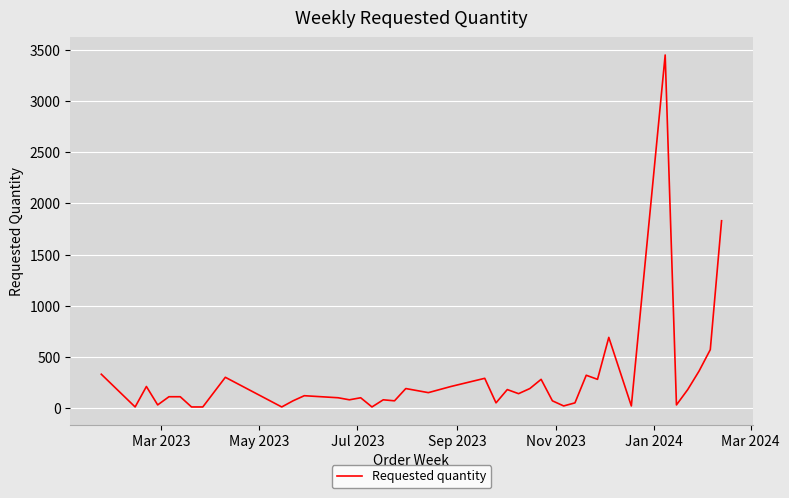

What is the difference between the maximum and minimum values?

3440